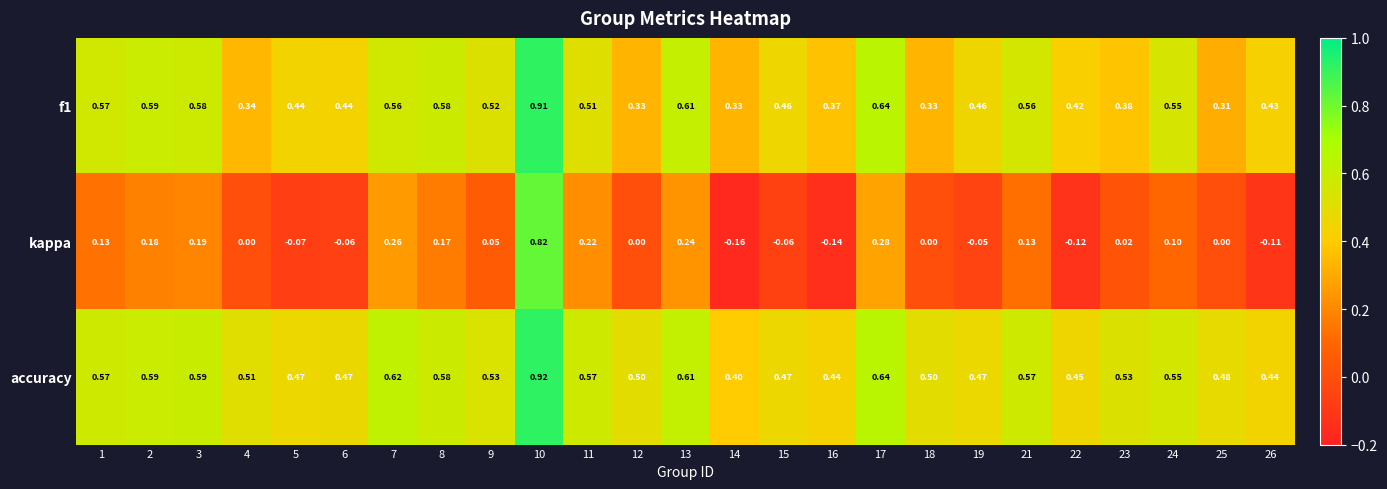

Which series has the largest total across all categories?

accuracy